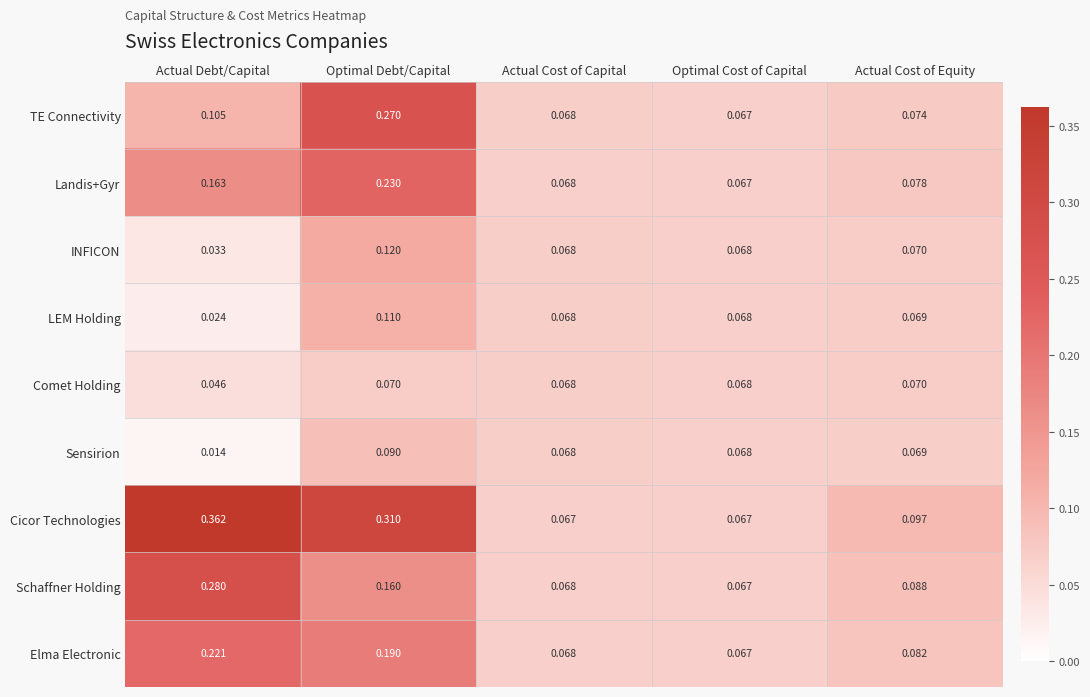

Which series has the largest total across all categories?

Cicor Technologies